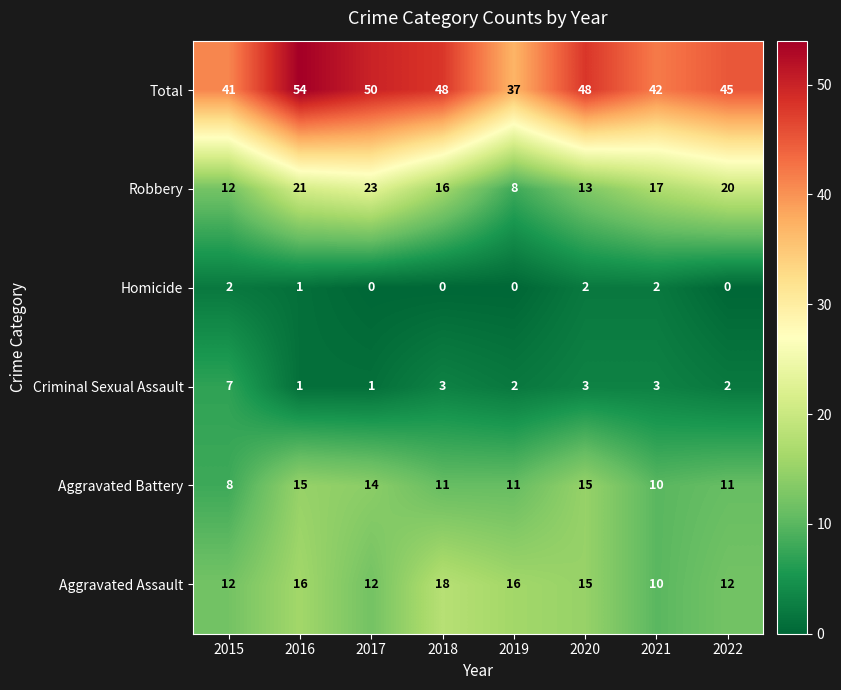

How many Criminal Sexual Assault values are between 2 and 3?

5